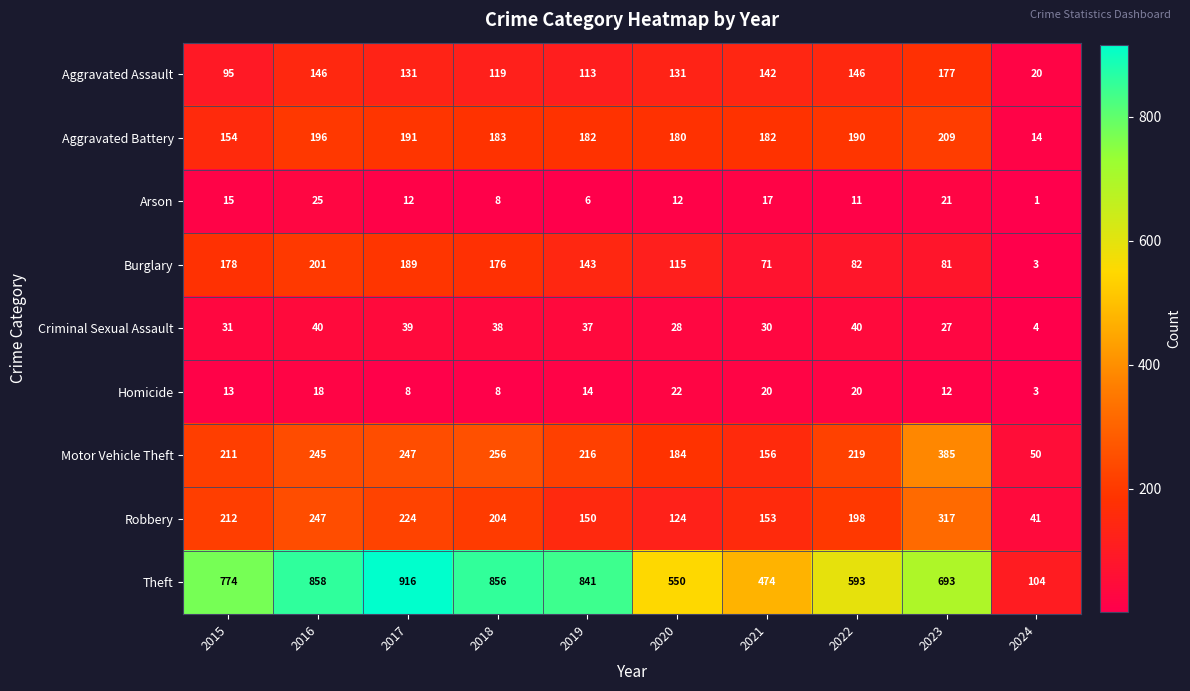

How many data points in Robbery are less than 204?

5